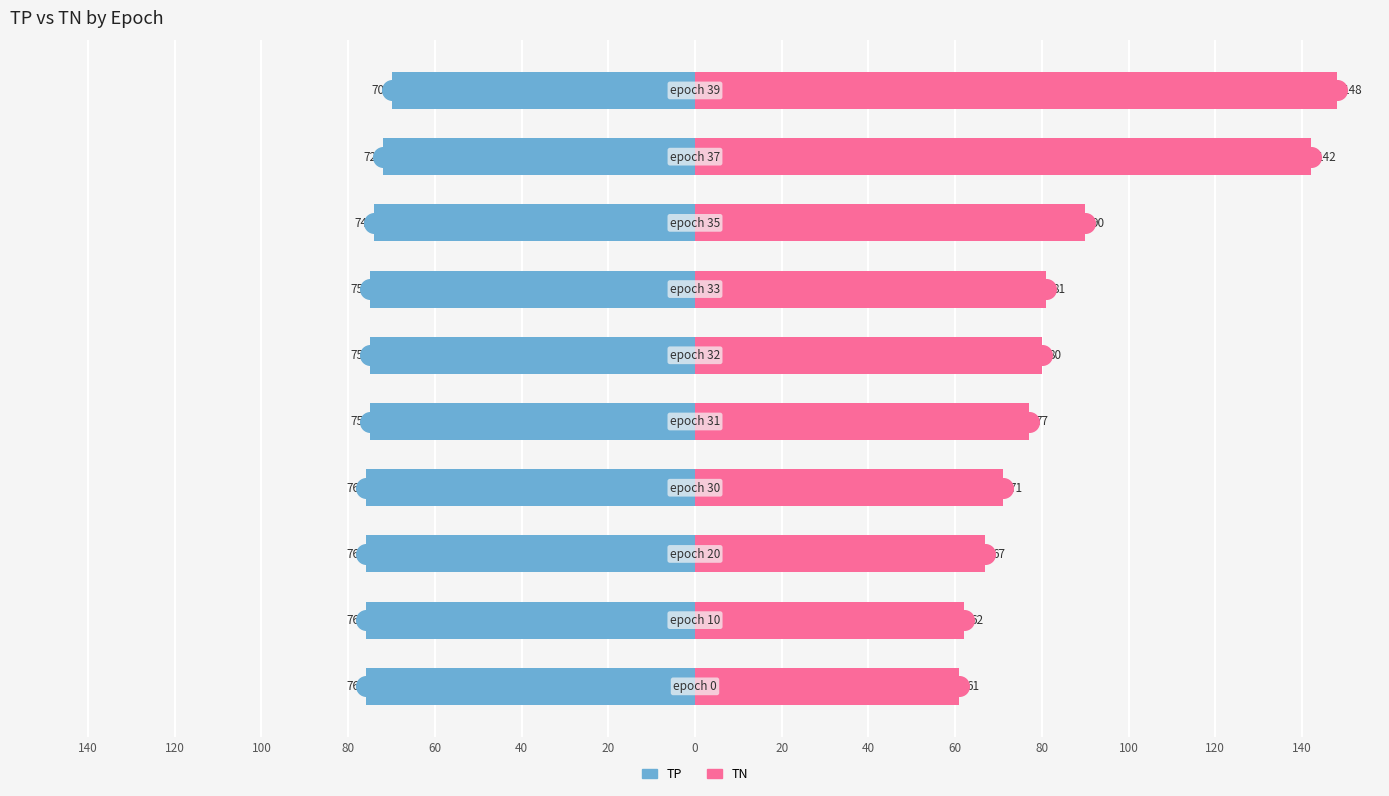

Which series has the widest spread of Y values?

TN